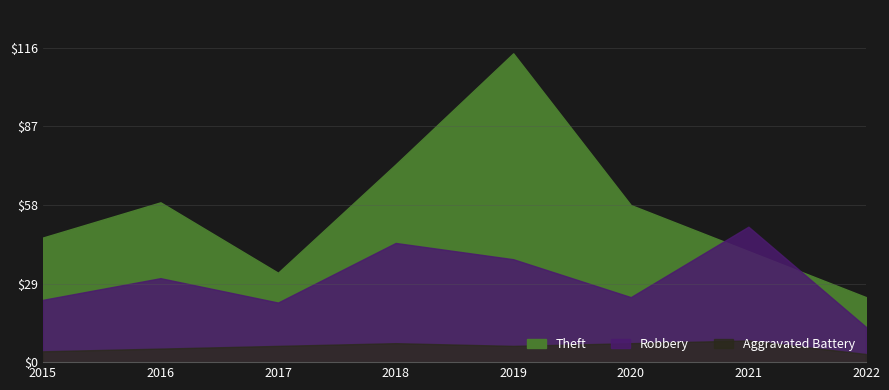

At which category does Aggravated Battery reach its first local peak?

2018